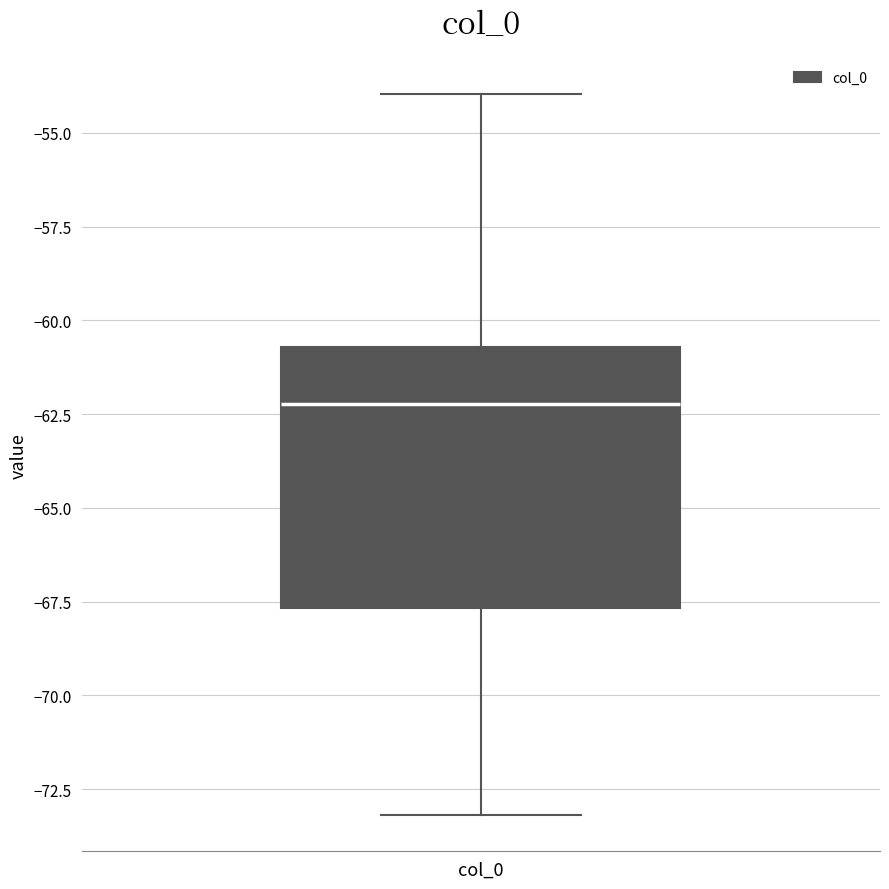

Transcribe this box plot: give where the median line is, the range the box spans, and where the two whiskers end, as read against the y-axis. The values are not printed on the chart, so give them approximately, as read against the axis.

median -62.0, box -67.5 to -60.5, whiskers -73.0 to -54.0